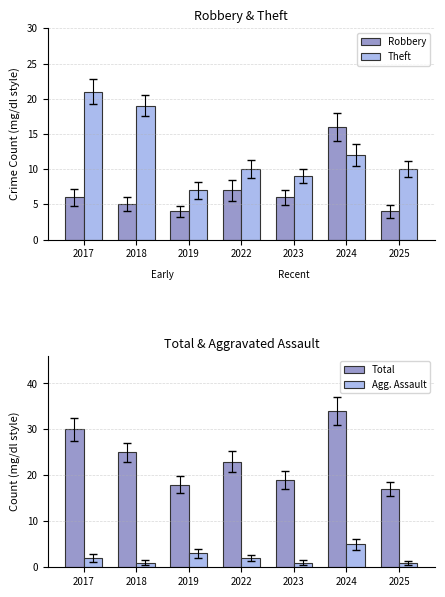

Reading left to right, transcribe all the data shown in this chart.

Robbery: 6	5	4	7	6	16	4
Theft: 21	19	7	10	9	12	10
Total: 30	25	18	23	19	34	17
Agg. Assault: 2	1	3	2	1	5	1